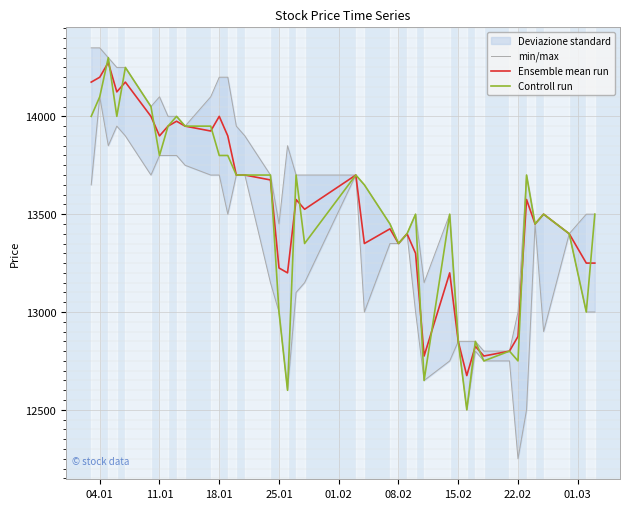

What is the highest value of the Ensemble mean run series?

14275